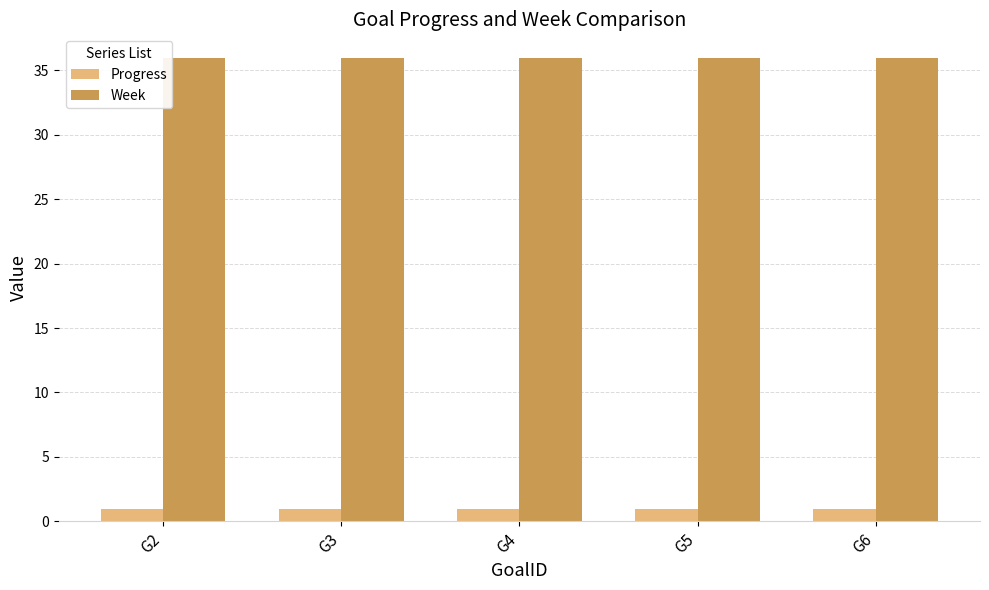

What is the minimum value for Progress?

0.9